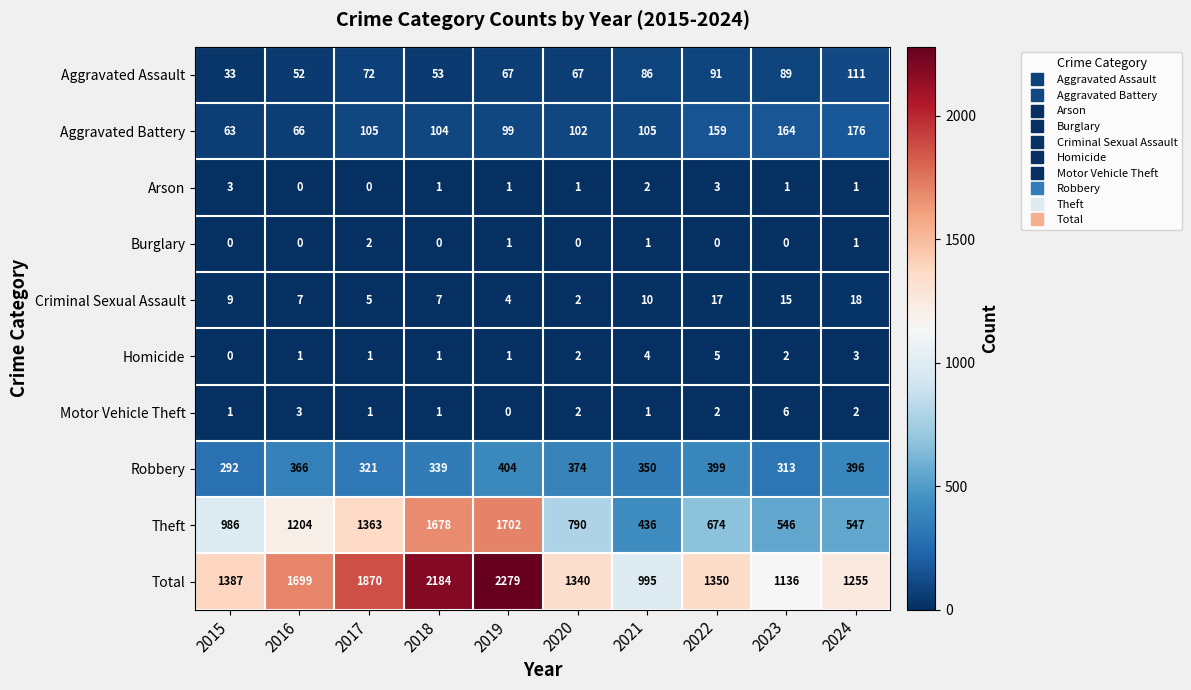

What is the greatest value displayed?

2279